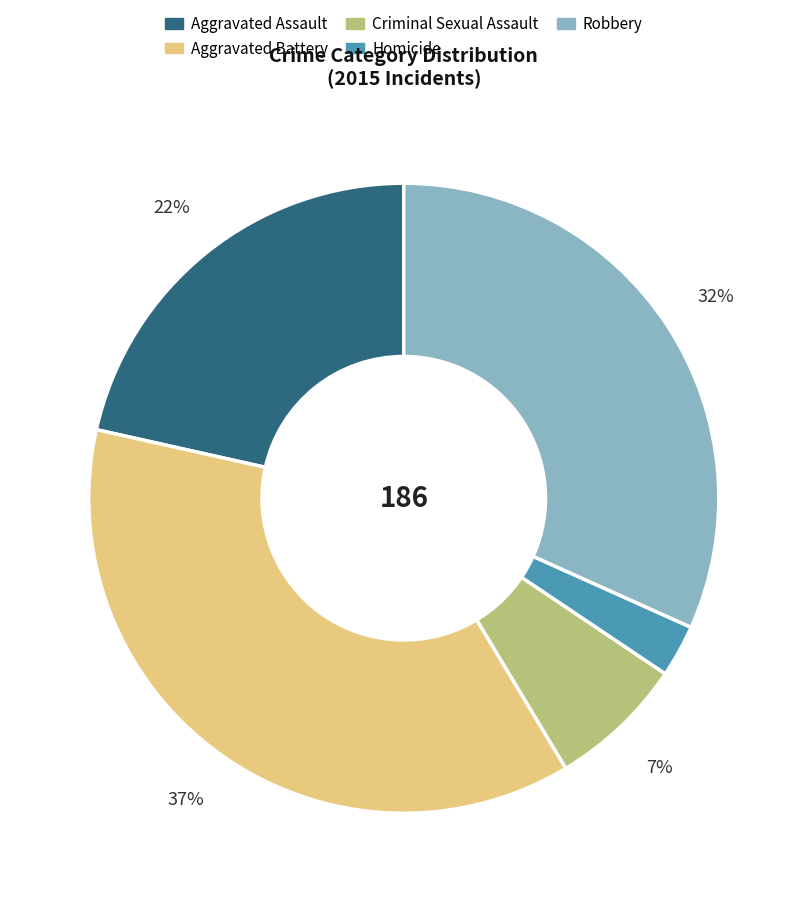

Which category has the smallest portion of the pie?

Homicide